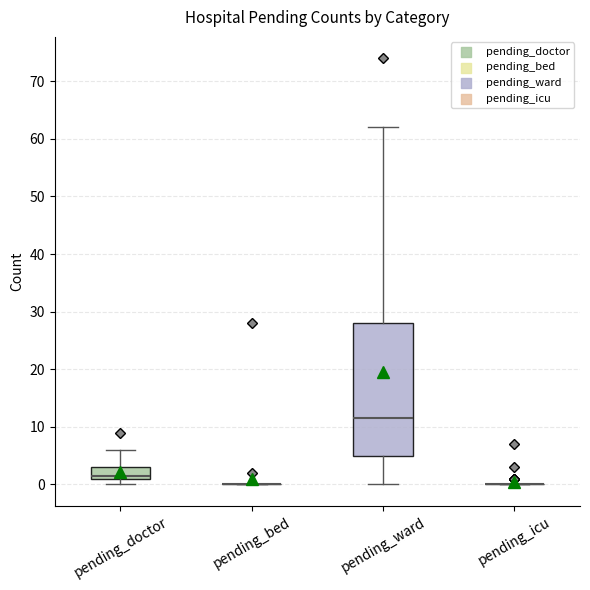

Reading left to right, read every box against the y-axis: the position of its median line, the range the box covers, and the ends of its whiskers. The values are not printed on the chart, so give them approximately, as read against the axis.

pending_doctor: median 2, box 1 to 3, whiskers 0 to 6
pending_bed: box collapsed to a line at 0, whiskers 0 to 0
pending_ward: median 12, box 5 to 28, whiskers 0 to 62
pending_icu: box collapsed to a line at 0, whiskers 0 to 0